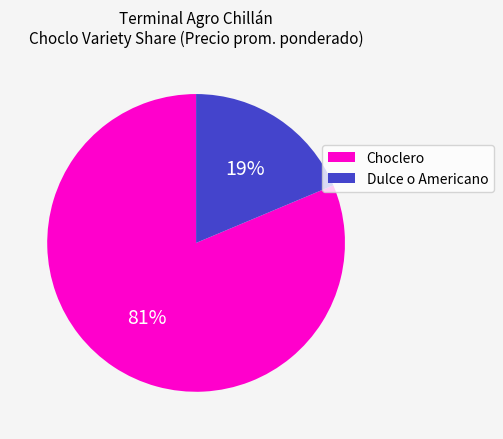

The Dulce o Americano slice represents 19% of the pie. True or false?

True